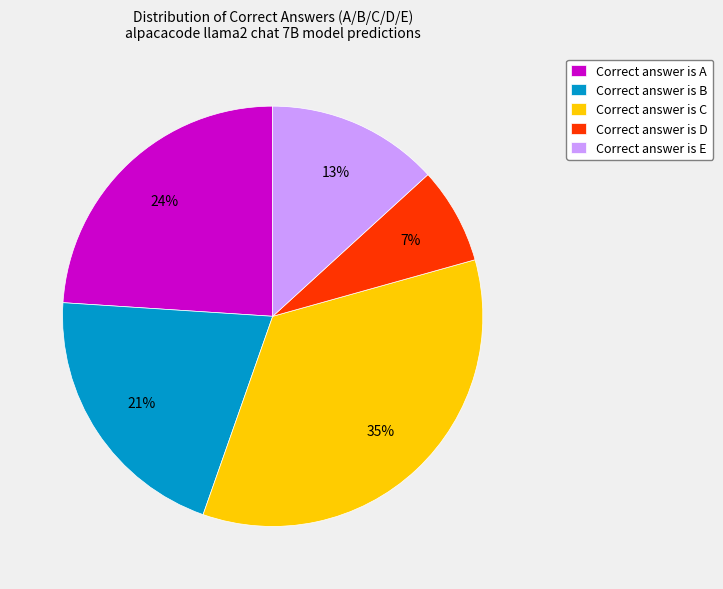

Is it true that Correct answer is C is 35% of the pie?

True